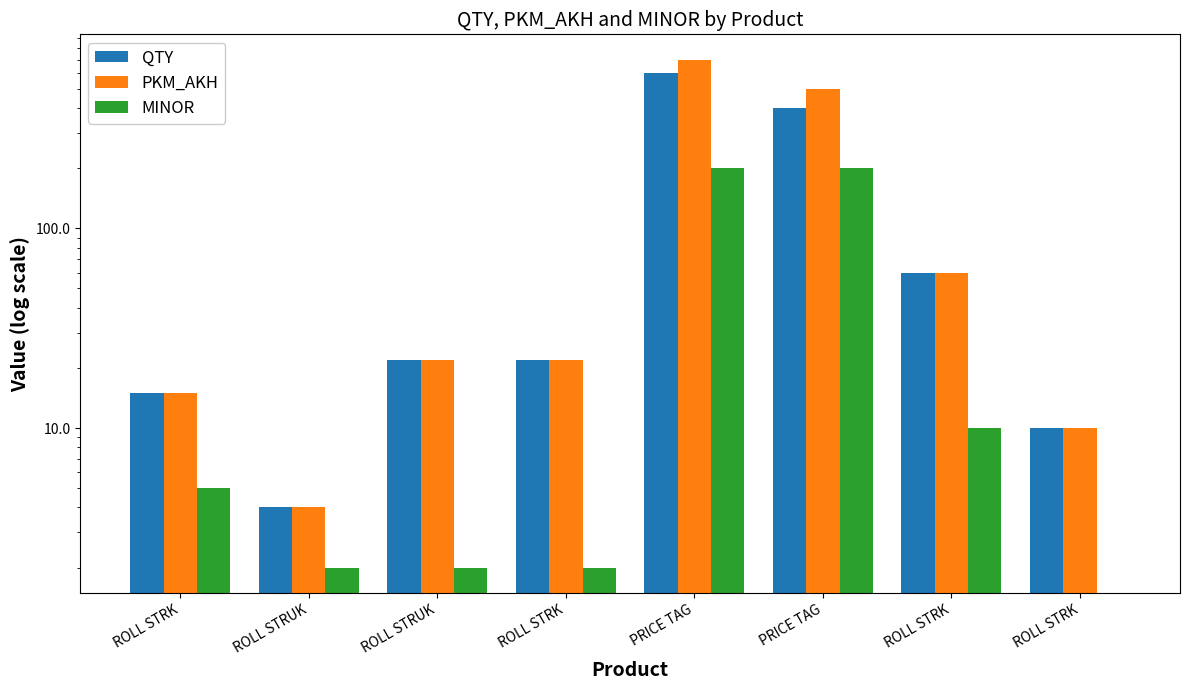

Which label corresponds to the largest value in the chart?

PRICE TAG